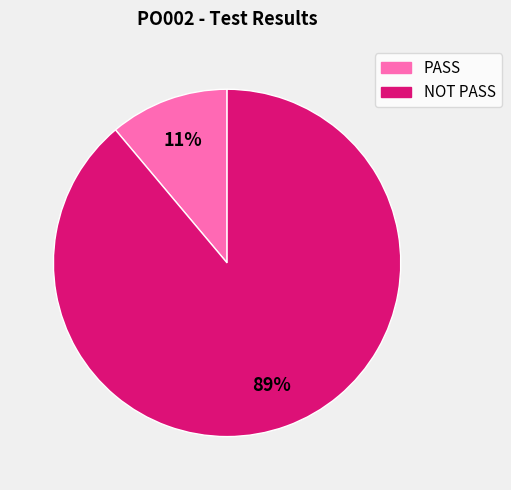

What is the smallest slice in the pie chart?

PASS